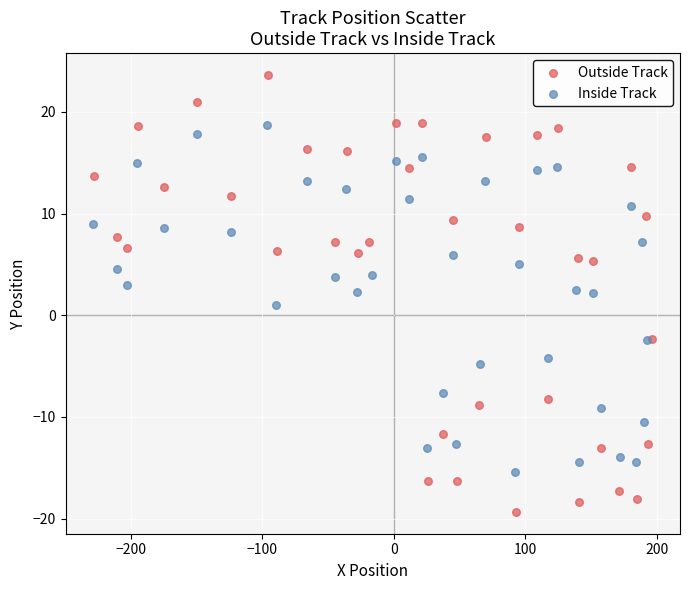

Which series has the widest spread of Y values?

Outside Track